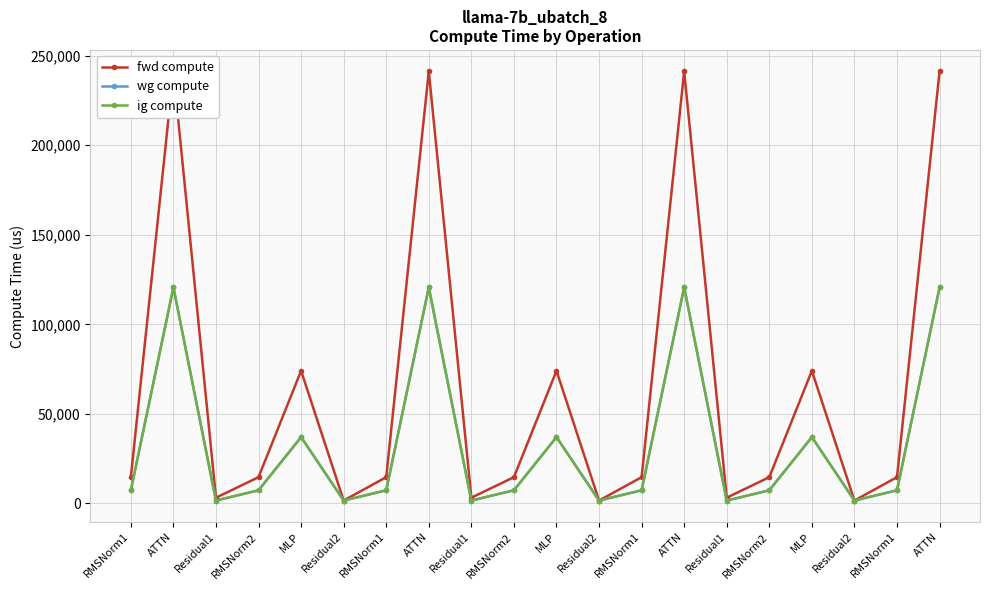

List the labels in order of wg compute value, largest first.

ATTN, ATTN, ATTN, ATTN, MLP, MLP, MLP, RMSNorm1, RMSNorm2, RMSNorm1, RMSNorm2, RMSNorm1, RMSNorm2, RMSNorm1, Residual1, Residual2, Residual1, Residual2, Residual1, Residual2